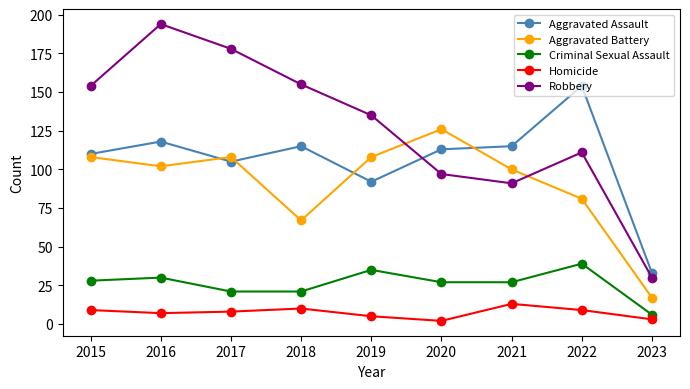

The value of Aggravated Assault at 2017 is 169. True or false?

False